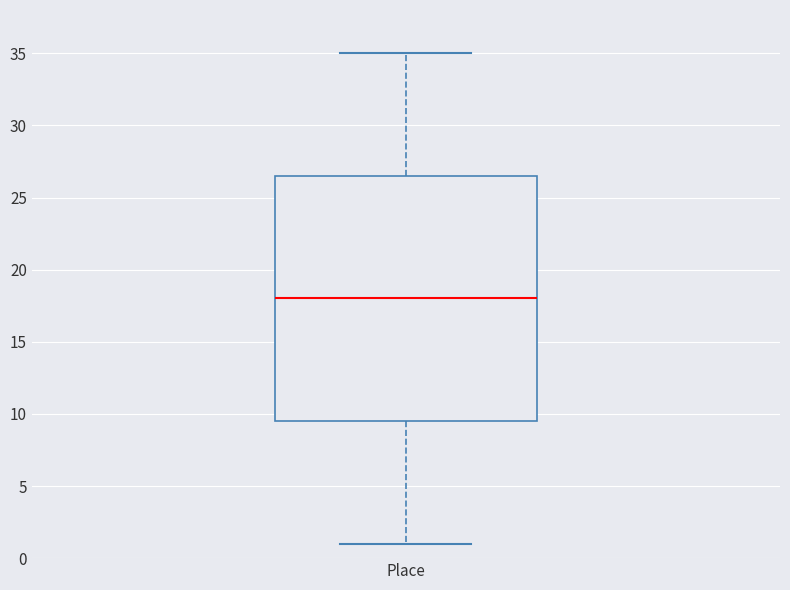

Transcribe this box plot: give where the median line is, the range the box spans, and where the two whiskers end, as read against the y-axis. The values are not printed on the chart, so give them approximately, as read against the axis.

median 18.0, box 9.5 to 26.5, whiskers 1.0 to 35.0